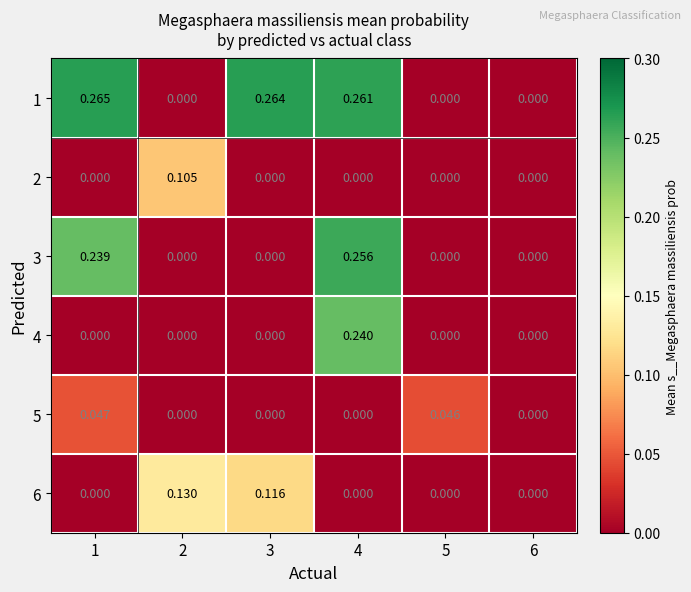

Count the number of categories in the chart.

6